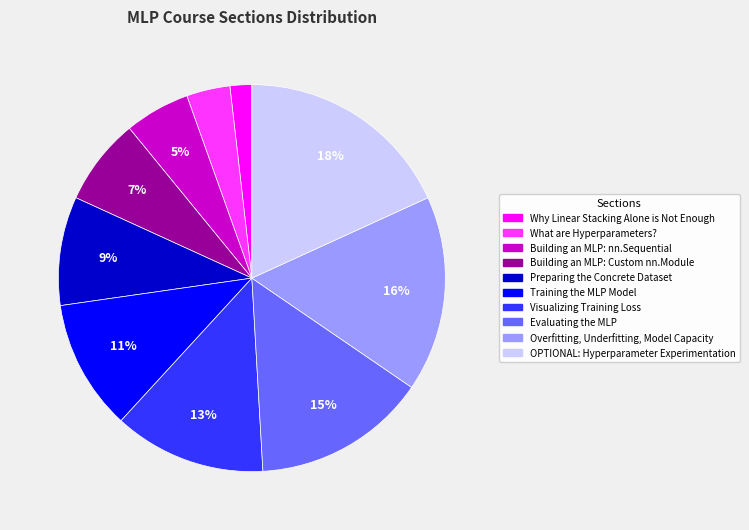

Does any single category account for the majority?

No